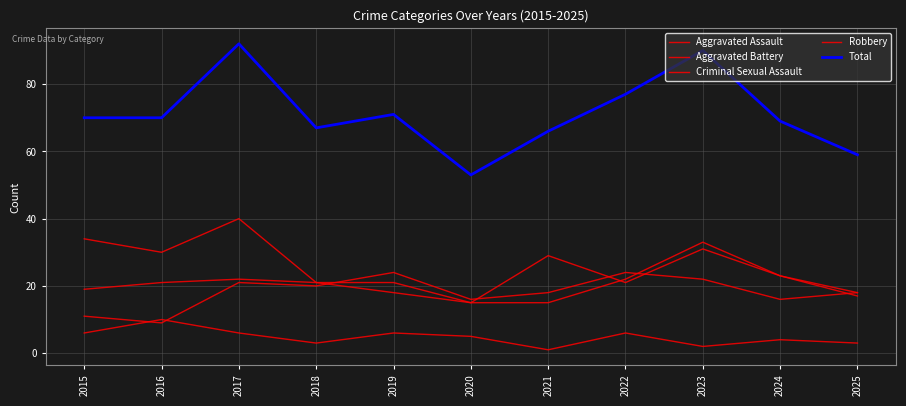

Does the chart have visible grid lines?

Yes